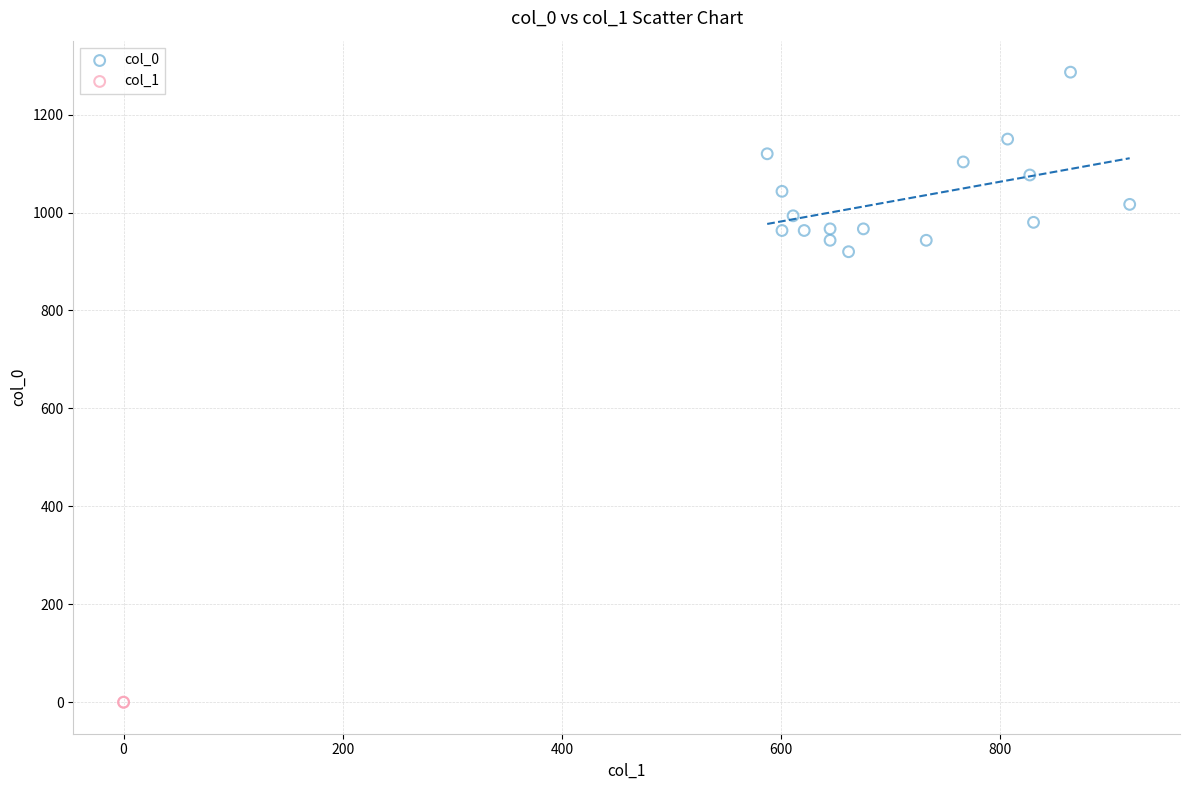

What are all the series names shown in the legend?

col_0, col_1